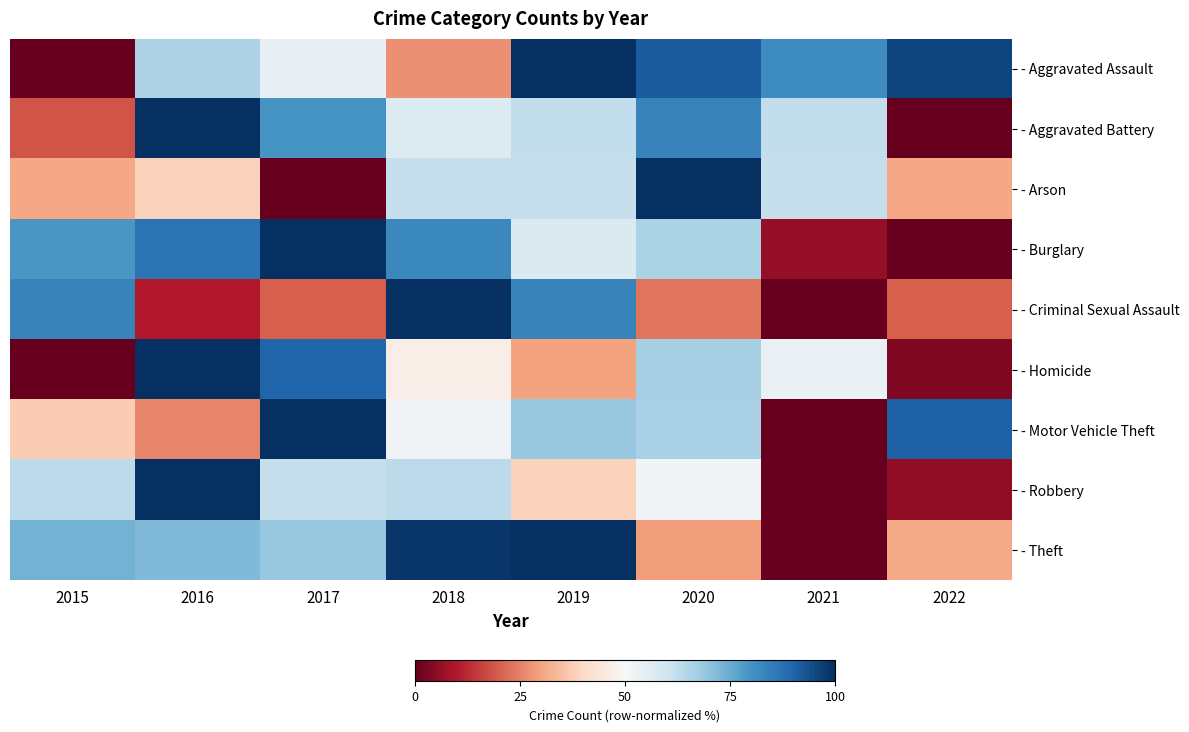

Which category has the highest value across all series?

2019